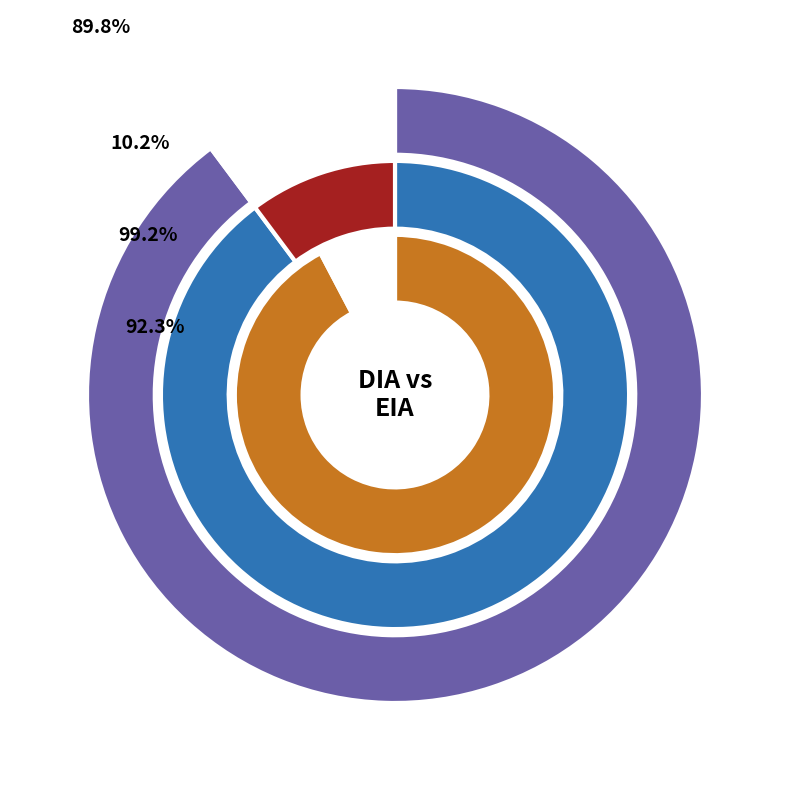

Combined, what portion of the pie is DIA and EIA?

100.0%